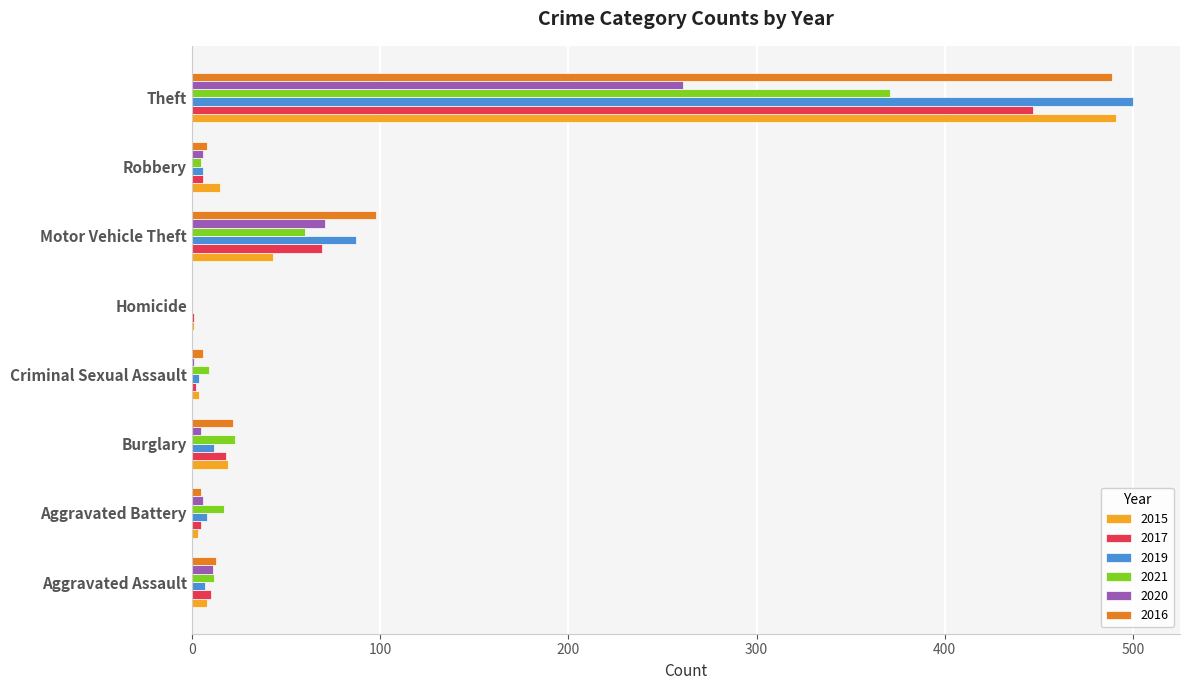

Is it true that 2017 equals 5 at Aggravated Battery?

True